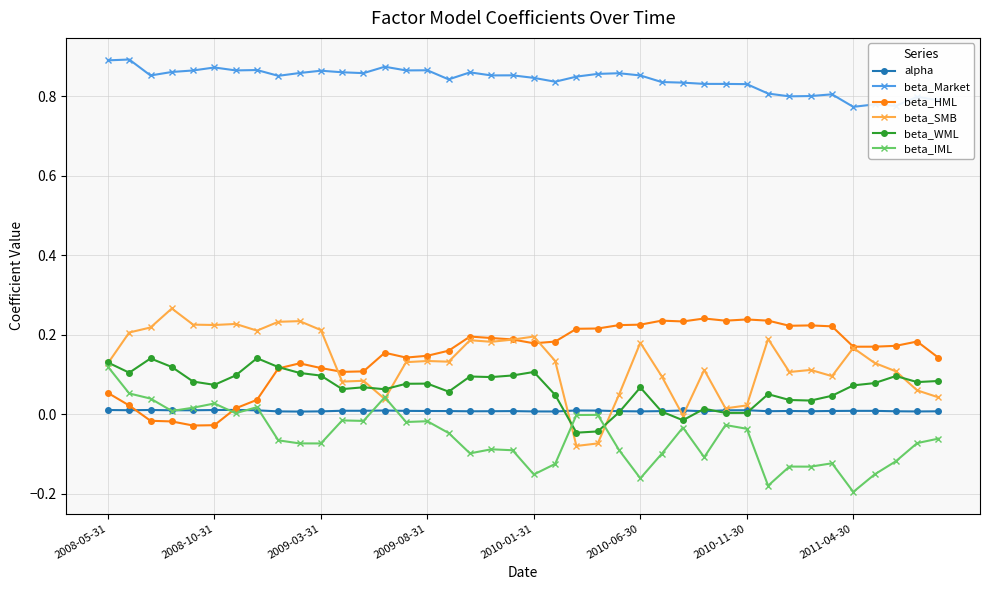

How many series are shown in this chart?

6